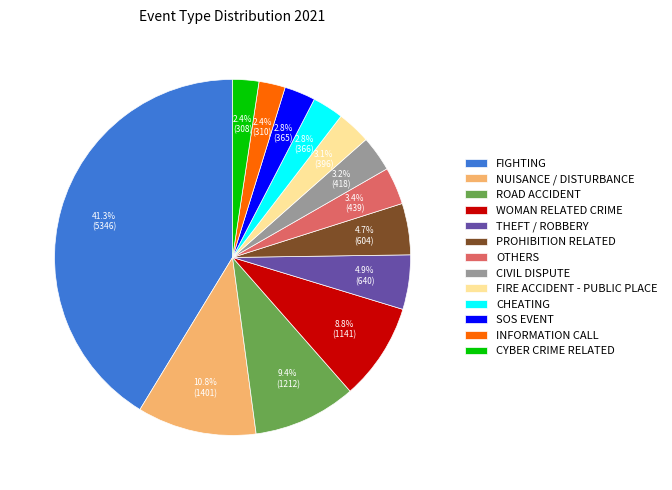

What portion of the pie excludes CIVIL DISPUTE?

96.8%